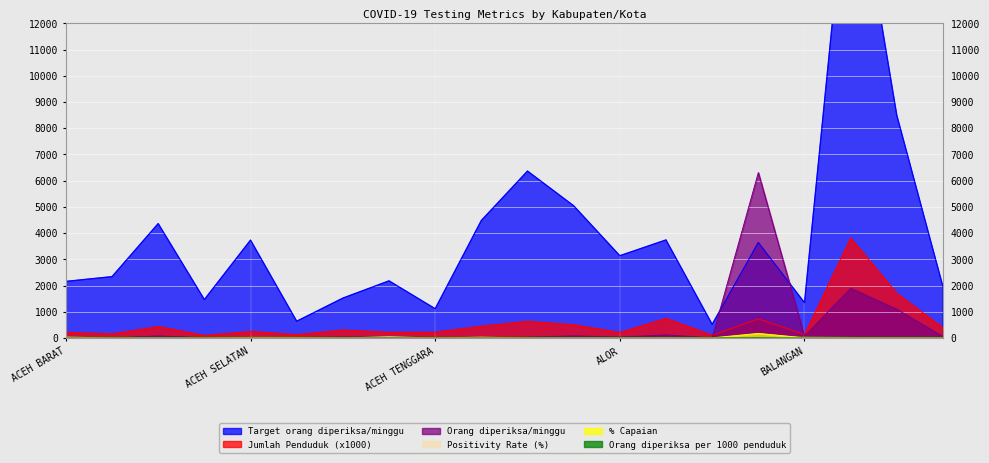

The Orang diperiksa/minggu series shows 6306.0 at BADUNG. True or false?

True